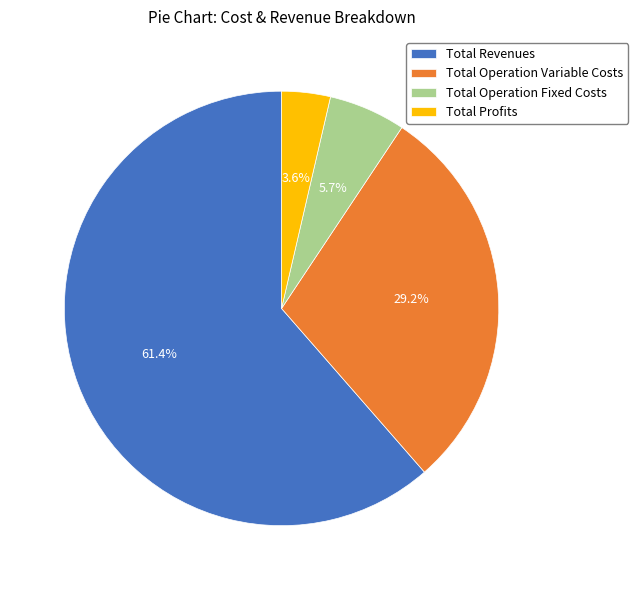

Does any single category account for the majority?

Yes